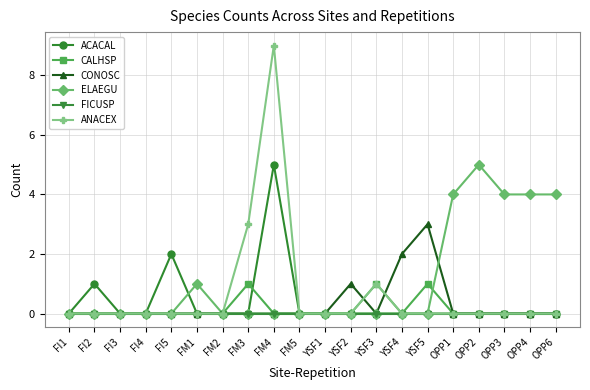

Reading left to right, extract all data points from this chart.

ACACAL: FI1=0	FI2=1	FI3=0	FI4=0	FI5=2	FM1=0	FM2=0	FM3=0	FM4=5	FM5=0	YSF1=0	YSF2=0	YSF3=0	YSF4=0	YSF5=0	OPP1=0	OPP2=0	OPP3=0	OPP4=0	OPP6=0
CALHSP: FI1=0	FI2=0	FI3=0	FI4=0	FI5=0	FM1=0	FM2=0	FM3=1	FM4=0	FM5=0	YSF1=0	YSF2=0	YSF3=1	YSF4=0	YSF5=1	OPP1=0	OPP2=0	OPP3=0	OPP4=0	OPP6=0
CONOSC: FI1=0	FI2=0	FI3=0	FI4=0	FI5=0	FM1=0	FM2=0	FM3=0	FM4=0	FM5=0	YSF1=0	YSF2=1	YSF3=0	YSF4=2	YSF5=3	OPP1=0	OPP2=0	OPP3=0	OPP4=0	OPP6=0
ELAEGU: FI1=0	FI2=0	FI3=0	FI4=0	FI5=0	FM1=1	FM2=0	FM3=0	FM4=0	FM5=0	YSF1=0	YSF2=0	YSF3=0	YSF4=0	YSF5=0	OPP1=4	OPP2=5	OPP3=4	OPP4=4	OPP6=4
FICUSP: FI1=0	FI2=0	FI3=0	FI4=0	FI5=0	FM1=0	FM2=0	FM3=0	FM4=0	FM5=0	YSF1=0	YSF2=0	YSF3=0	YSF4=0	YSF5=0	OPP1=0	OPP2=0	OPP3=0	OPP4=0	OPP6=0
ANACEX: FI1=0	FI2=0	FI3=0	FI4=0	FI5=0	FM1=0	FM2=0	FM3=3	FM4=9	FM5=0	YSF1=0	YSF2=0	YSF3=1	YSF4=0	YSF5=0	OPP1=0	OPP2=0	OPP3=0	OPP4=0	OPP6=0